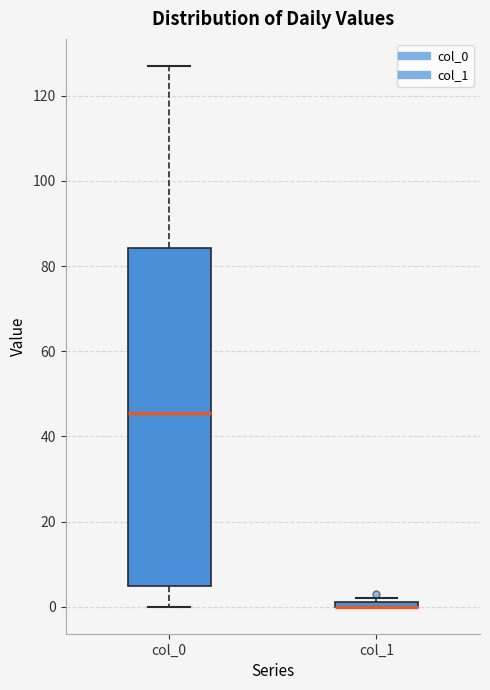

Where is the upper edge of the box for col_1 on the y-axis? The values are not printed on the chart, so give them approximately, as read against the axis.

2